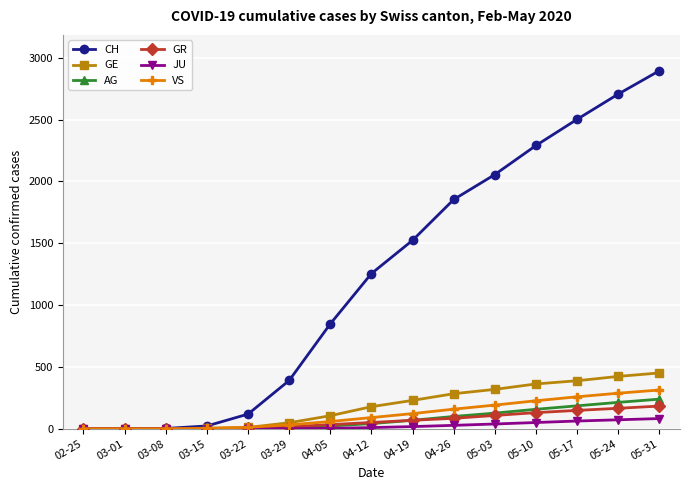

What is the sum of the GR values at 04-26 and 05-31?

267